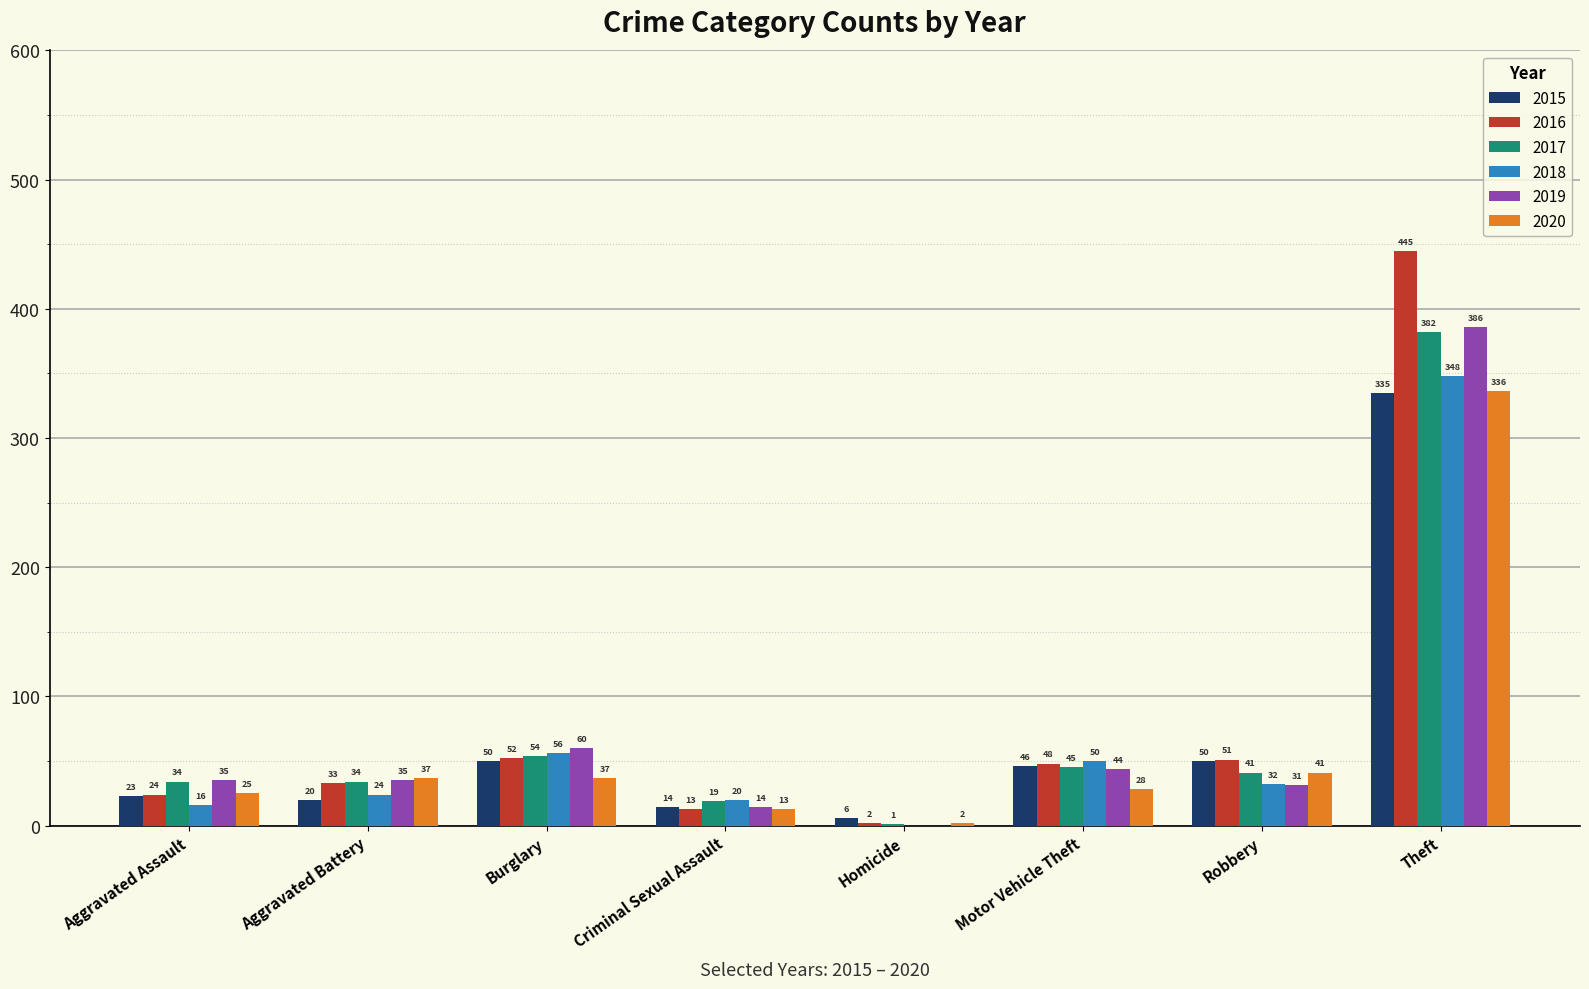

Is the value of 2015 at Aggravated Assault greater than the value of 2017 at Theft?

No